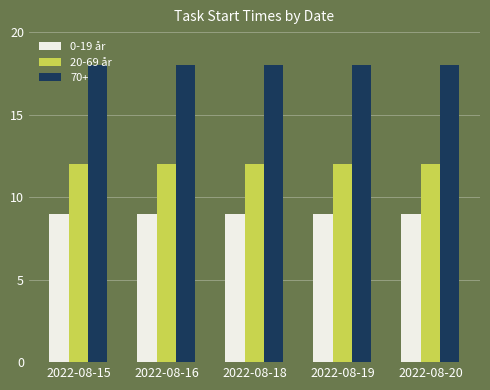

The 20-69 år series shows 5 at 2022-08-19. True or false?

False